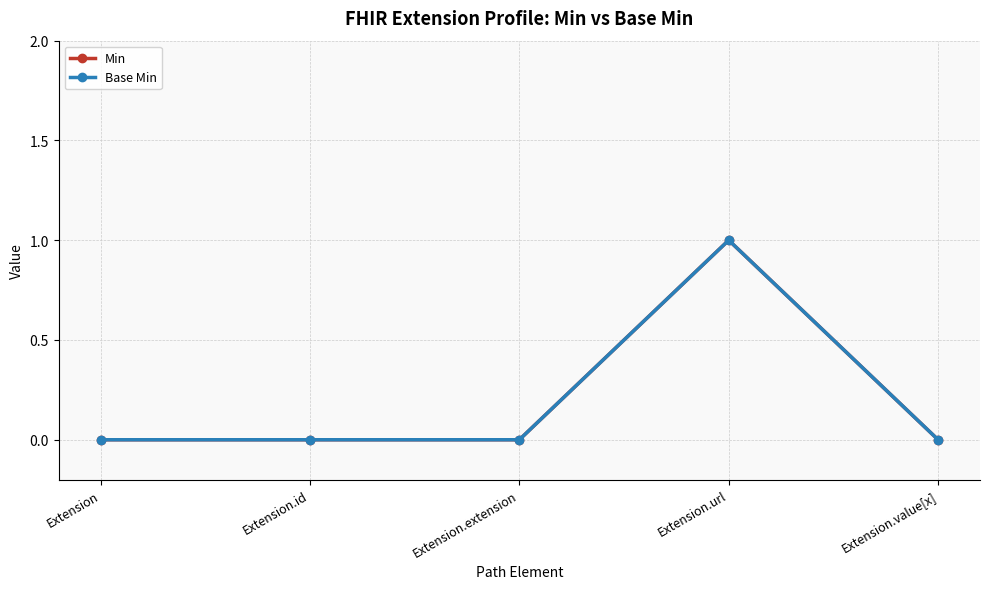

Is this an area chart (filled region under the line)?

No